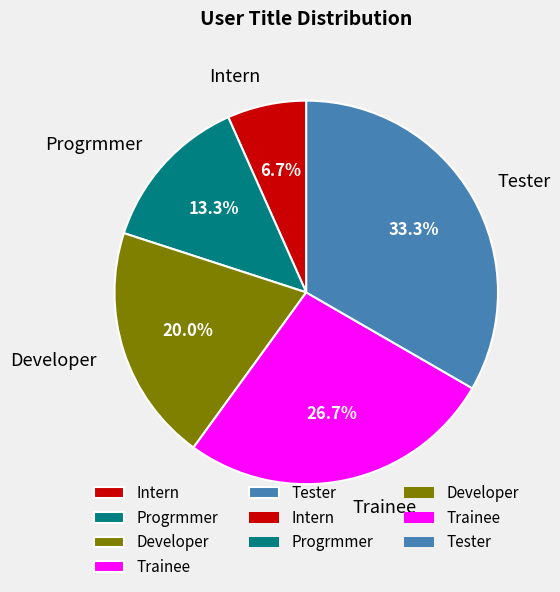

Rank the categories by value from lowest to highest.

Intern, Progrmmer, Developer, Trainee, Tester